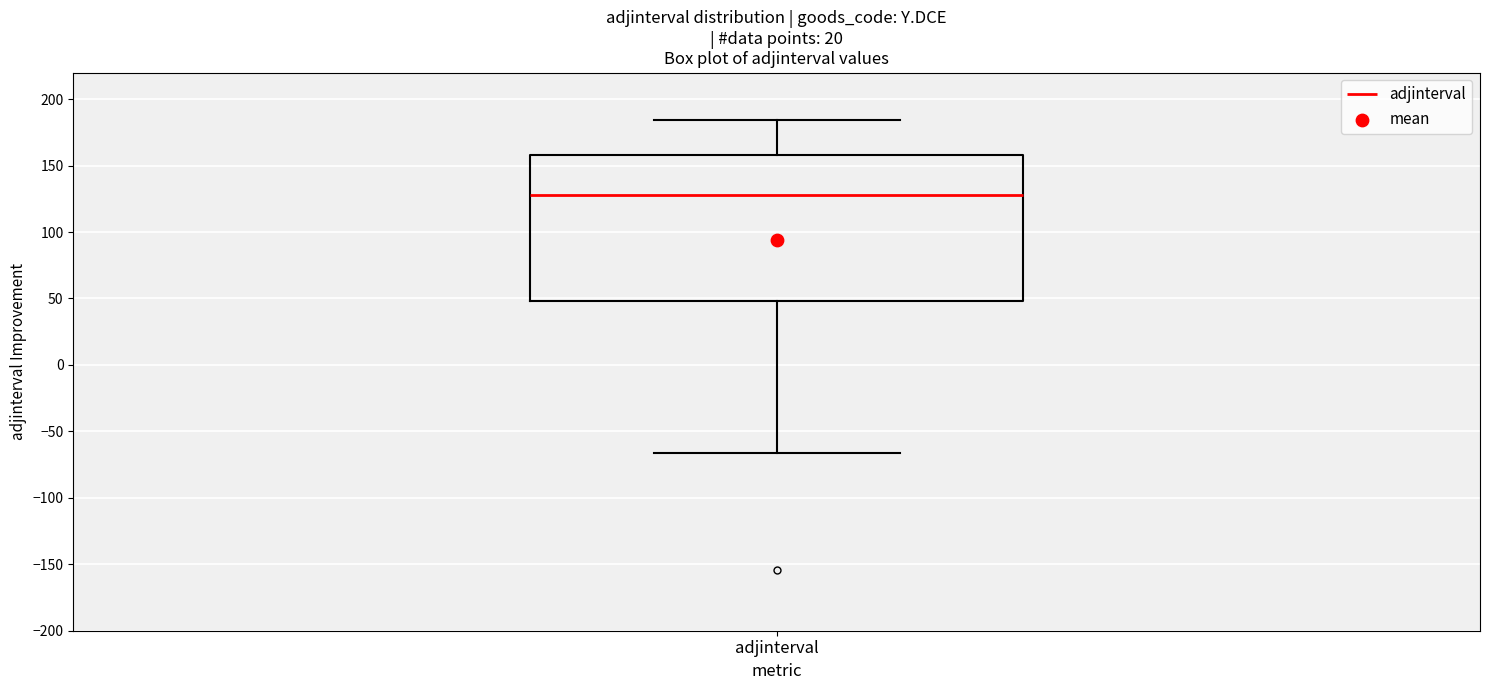

Read this box plot against the y-axis: the position of the median line, the range covered by the box, and the ends of both whiskers. The values are not printed on the chart, so give them approximately, as read against the axis.

median 130, box 50 to 160, whiskers -65 to 185